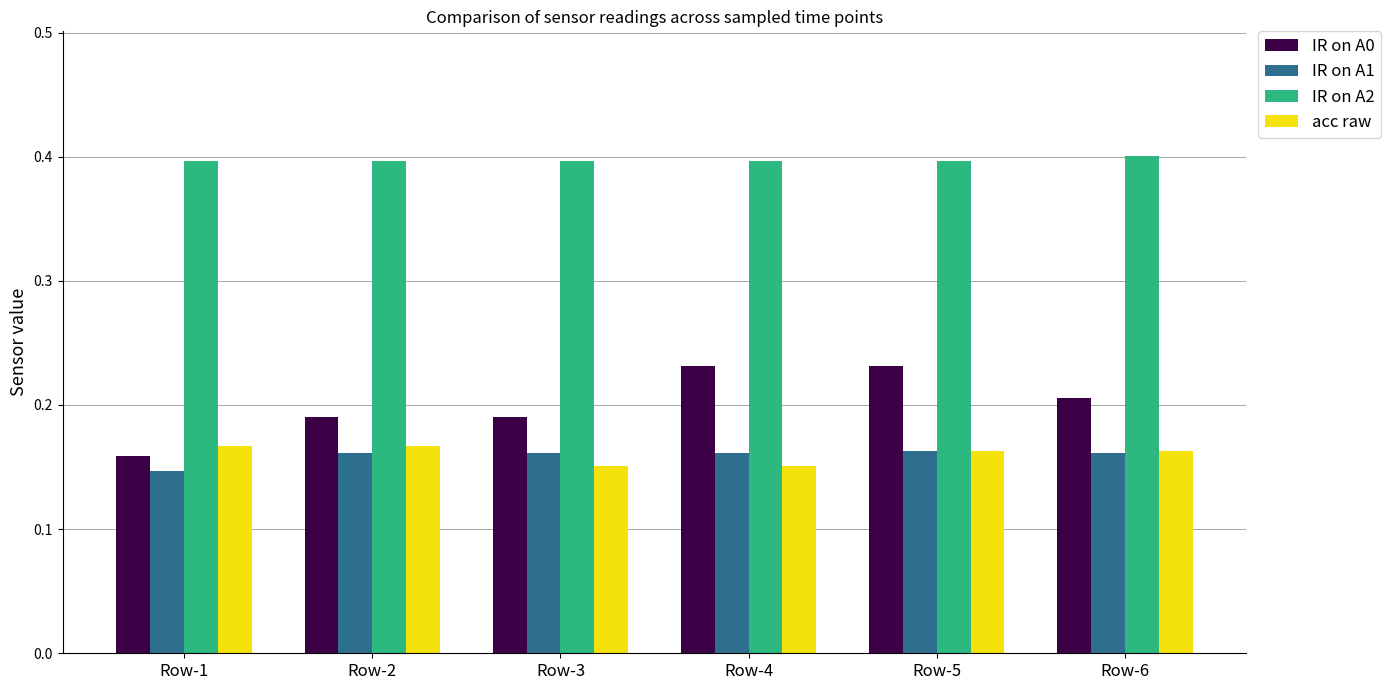

How many bars are there in total?

24